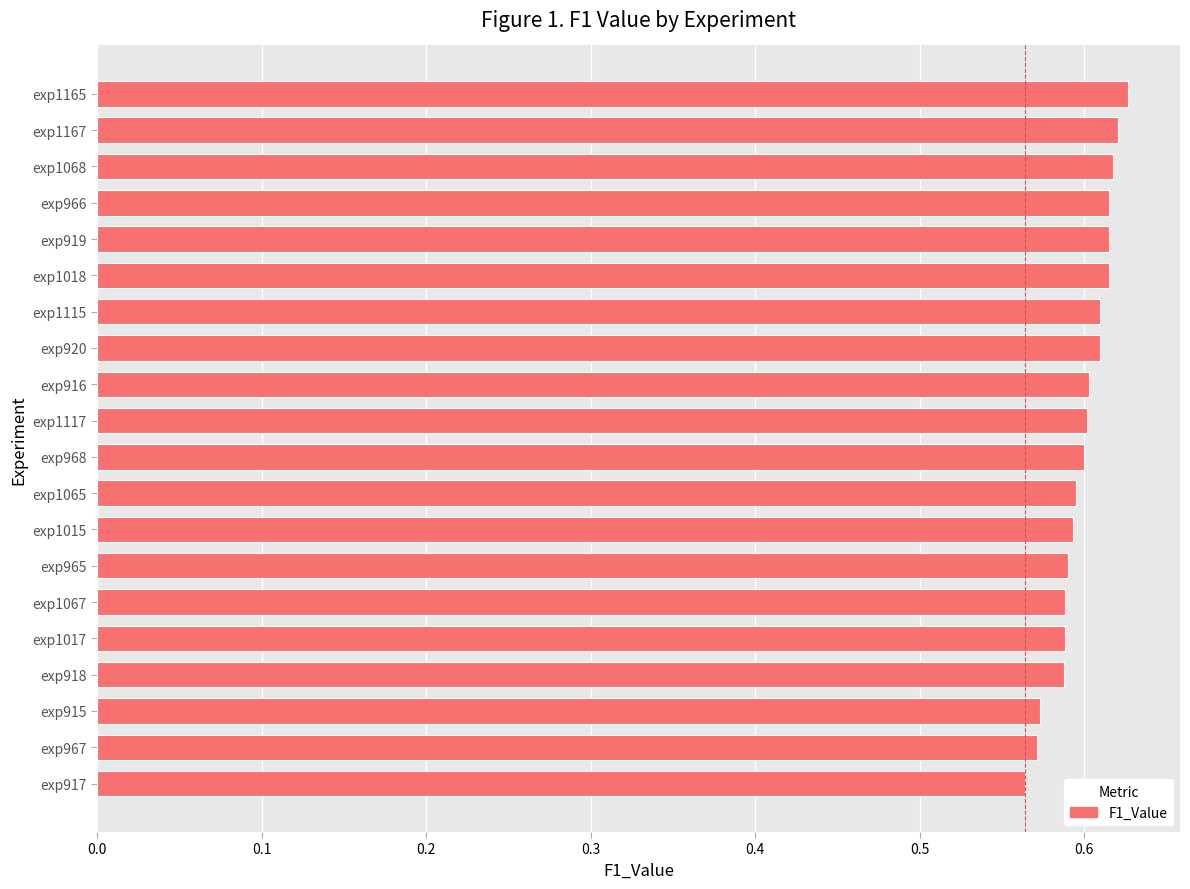

Is it true that the value at exp918 is 0.6?

True